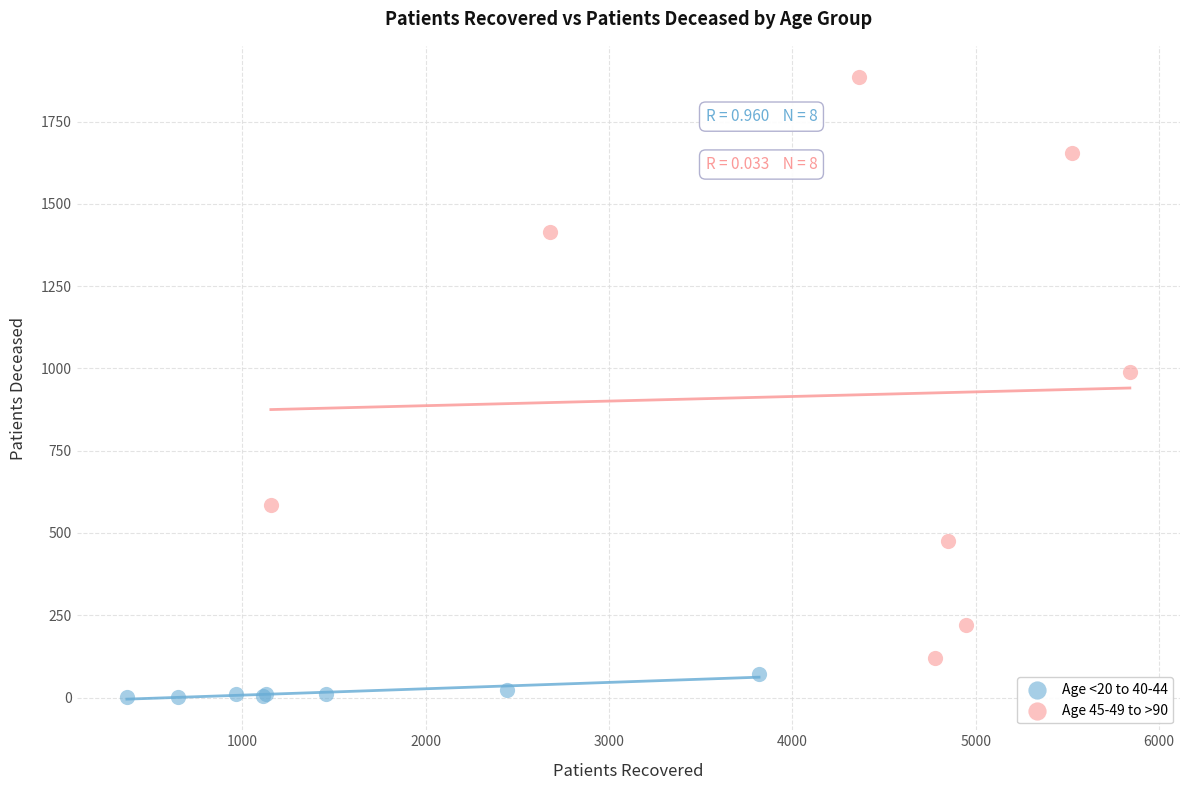

Which series contains the highest Y value?

Age 45-49 to >90